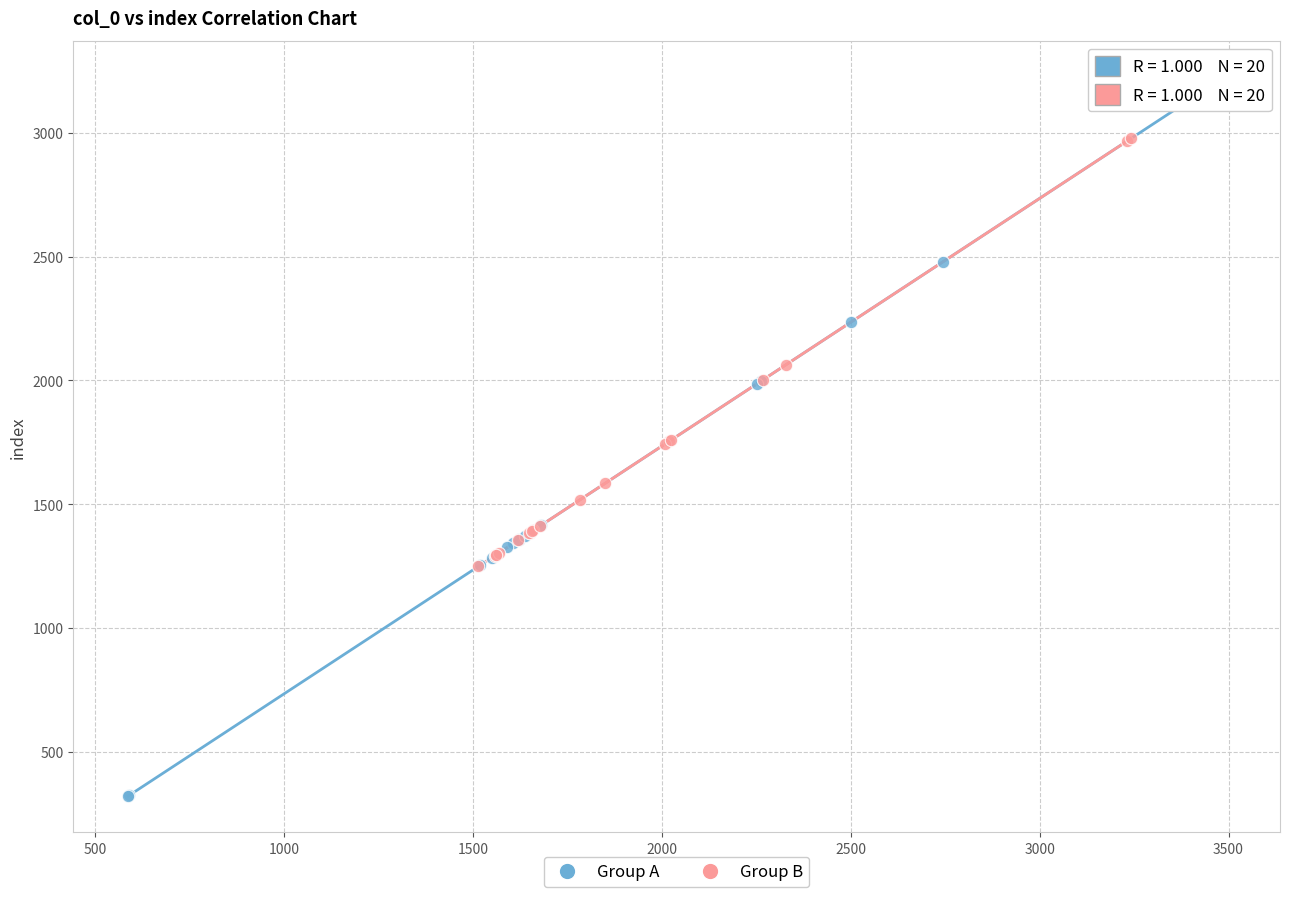

Which series has the largest Y range (max minus min)?

Group A